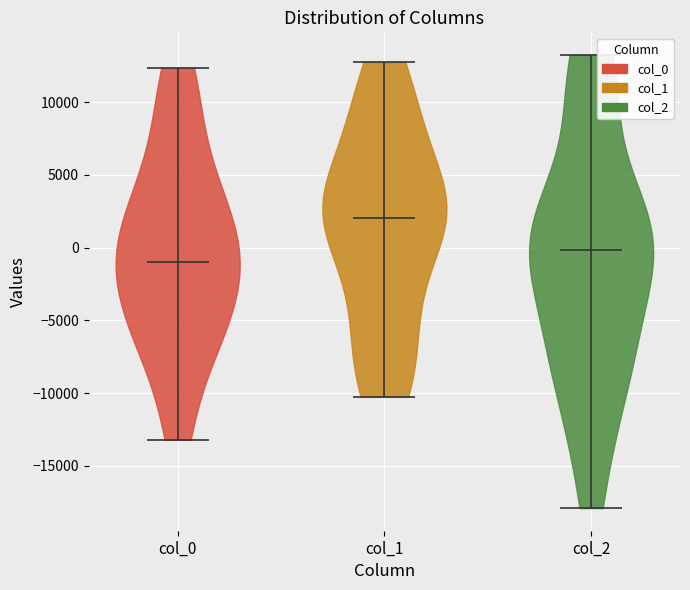

Reading left to right, read every violin against the y-axis: where its median line is, and the lowest and highest points it reaches. The values are not printed on the chart, so give them approximately, as read against the axis.

col_0: median line -1000, lowest point -13000, highest point 12500
col_1: median line 2000, lowest point -10500, highest point 12500
col_2: median line 0, lowest point -18000, highest point 13000